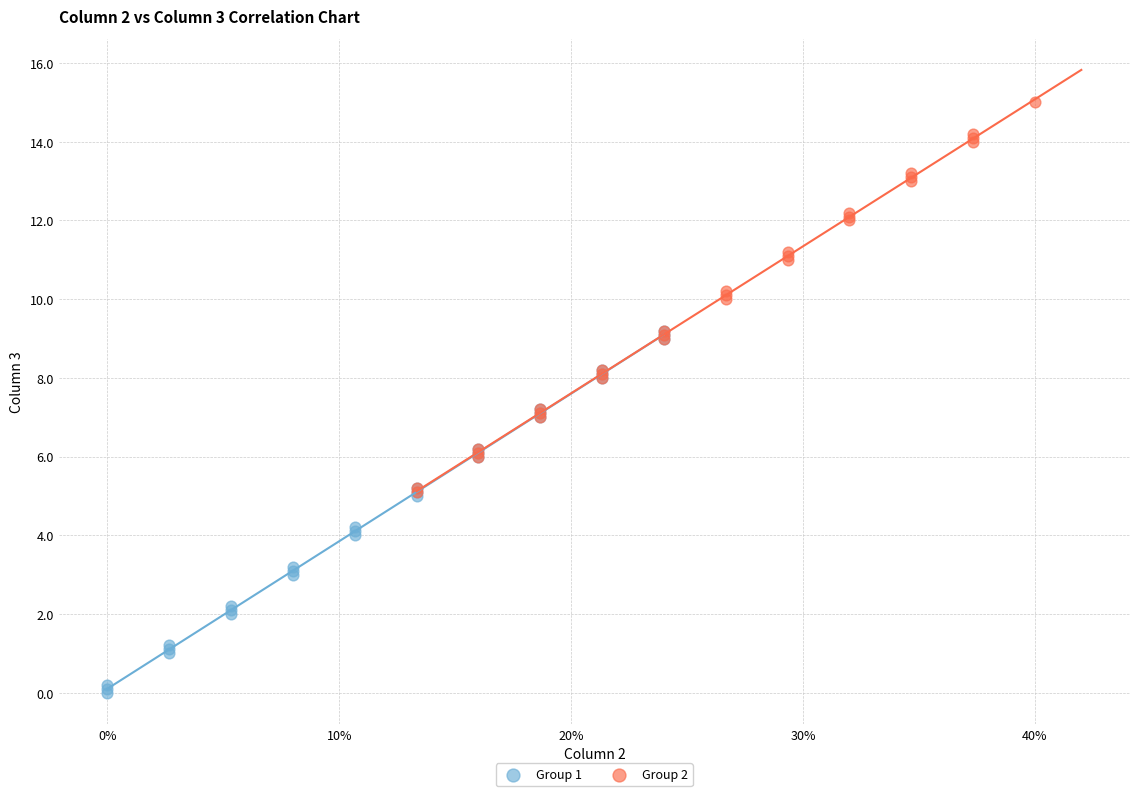

Which series reaches the maximum Y coordinate?

Group 2